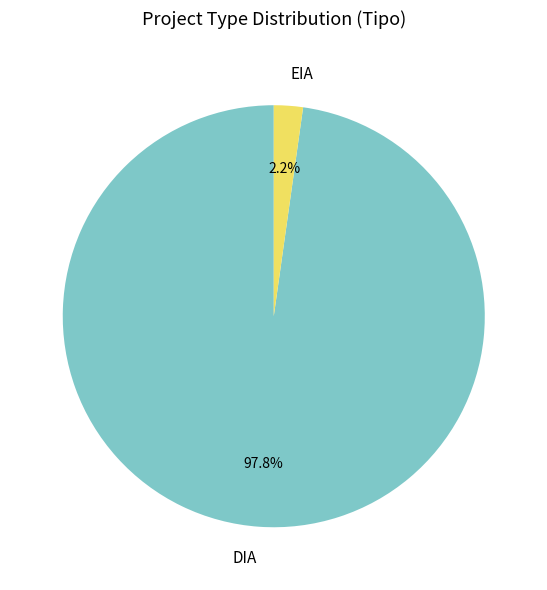

To the nearest percent, what is the combined percentage of DIA and EIA?

100%